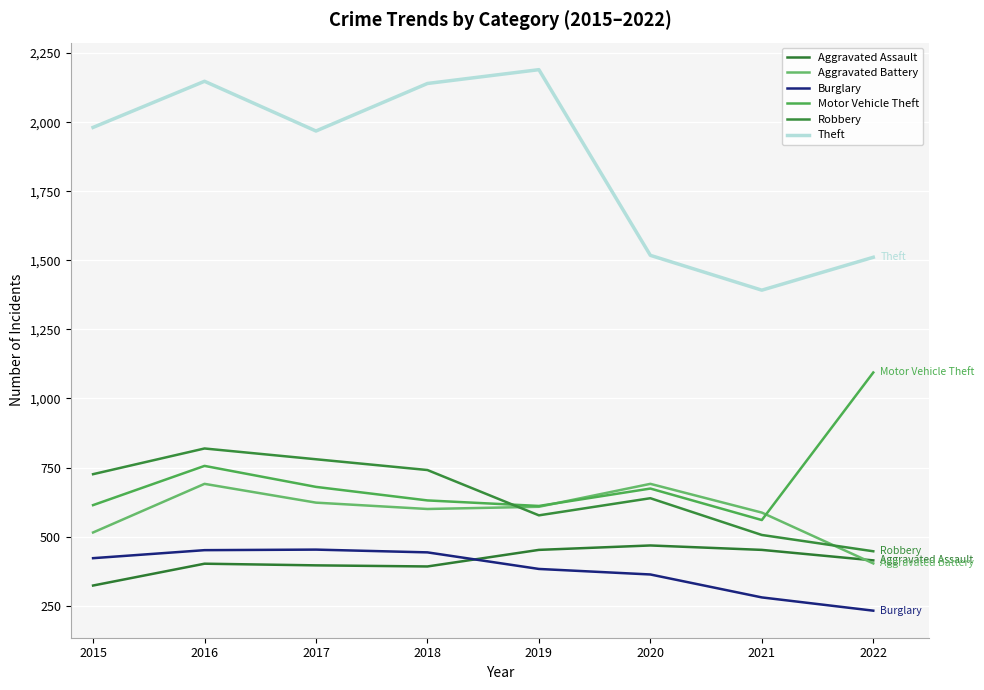

What is the difference between the highest and lowest values at 2016?

1746